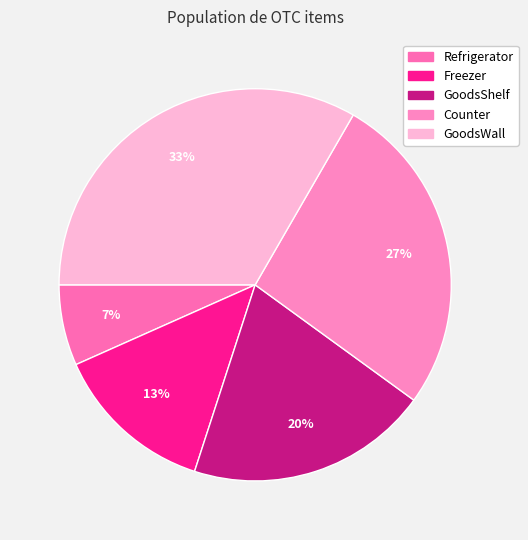

Is it true that Freezer is 13% of the pie?

True